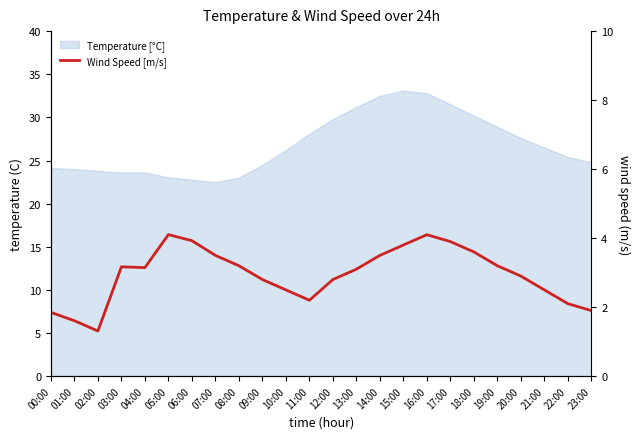

Reading right to left, what are all the values shown in this chart?

1.9	2.1	2.5	2.9	3.2	3.6	3.9	4.1	3.8	3.5	3.1	2.8	2.2	2.5	2.8	3.2	3.5	3.9	4.1	3.1	3.2	1.3	1.6	1.8